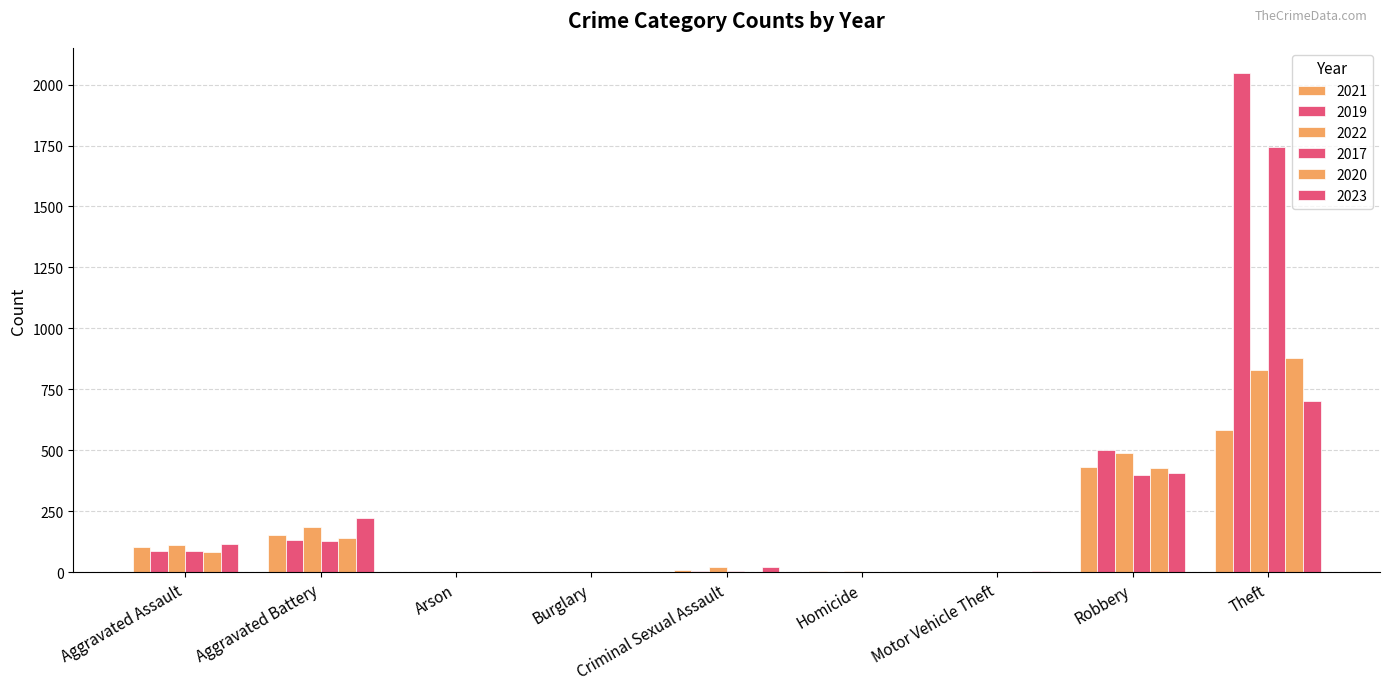

What is the sum of the 2022 values at Homicide and Criminal Sexual Assault?

27